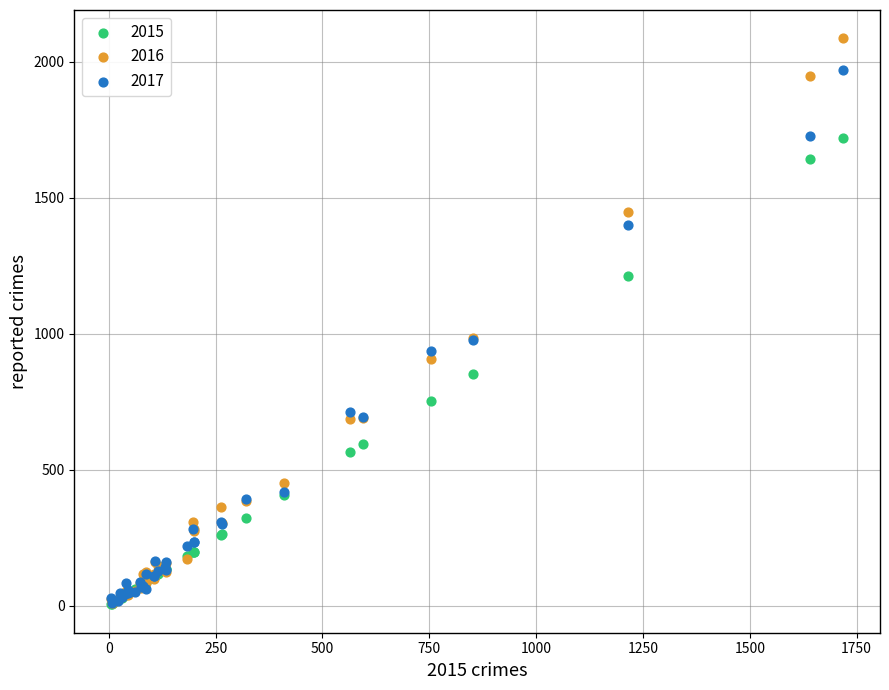

Which series has the widest spread of Y values?

2016